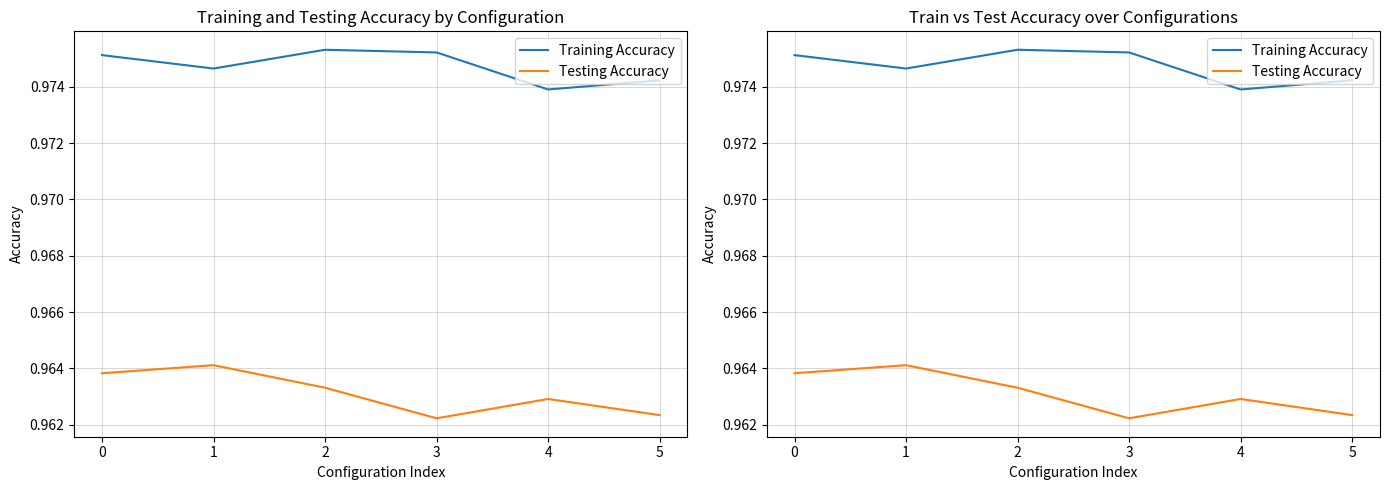

True or false: Training Accuracy and Testing Accuracy cross at least once.

False